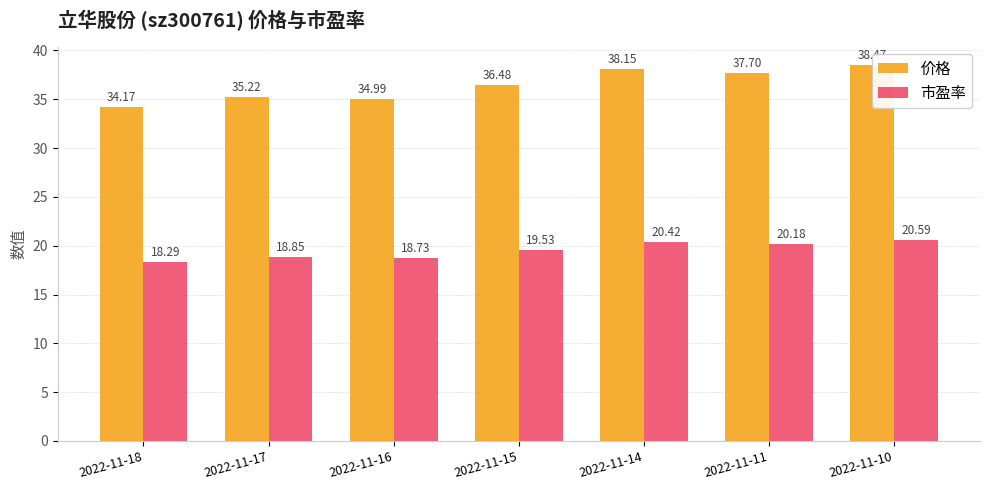

What is the value of the 价格 bar at the 4th from the left?

36.5